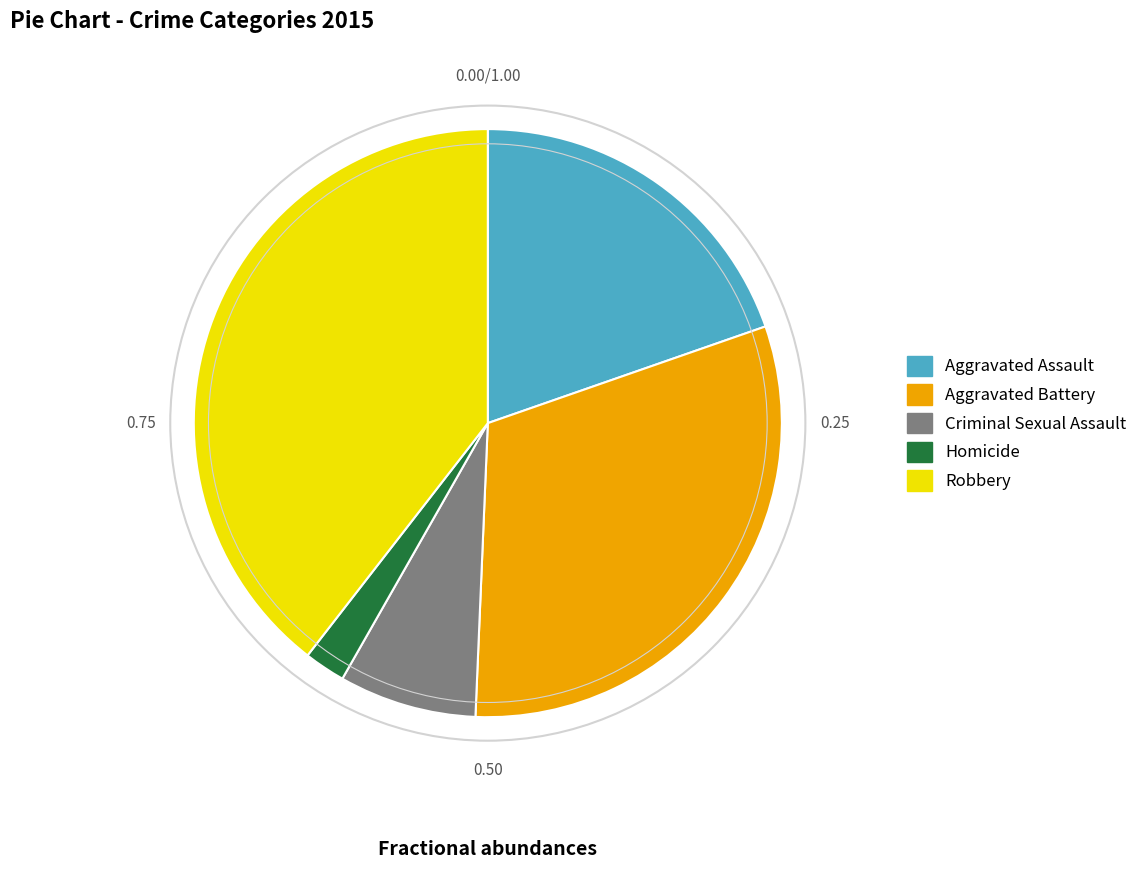

How many segments does this pie chart have?

5